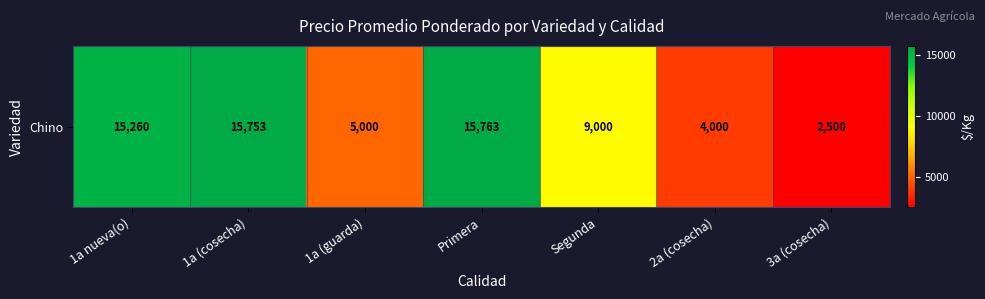

At which label does the data first exceed 9000?

1a nueva(o)